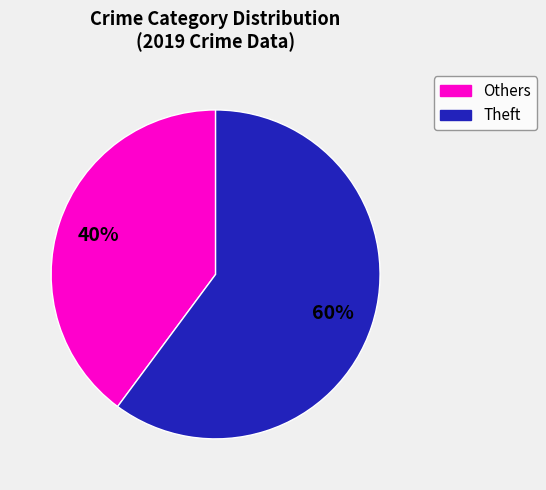

To the nearest percent, what is the combined percentage of Others and Theft?

100%